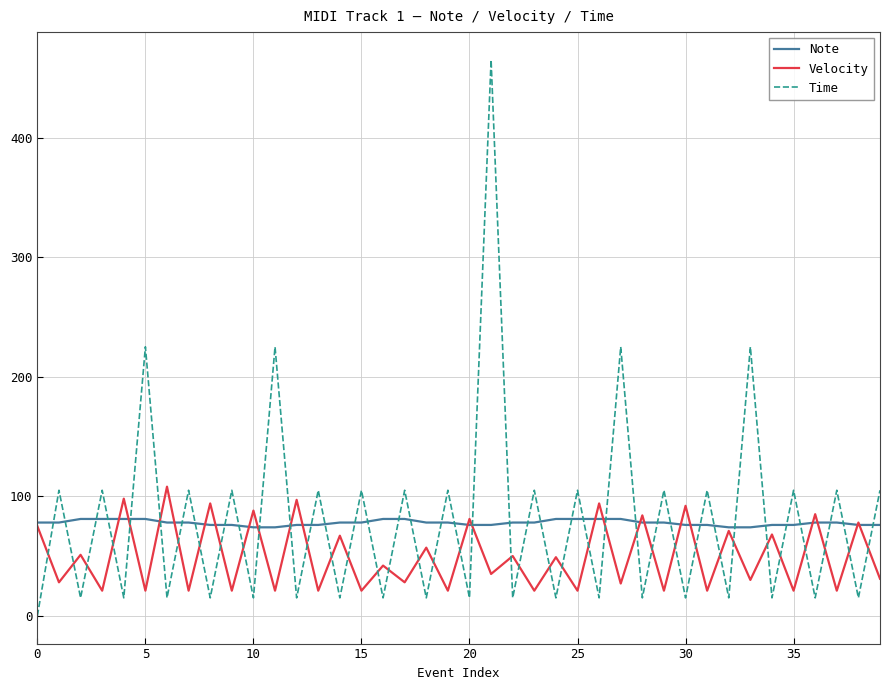

Which series has the widest spread of values?

Time